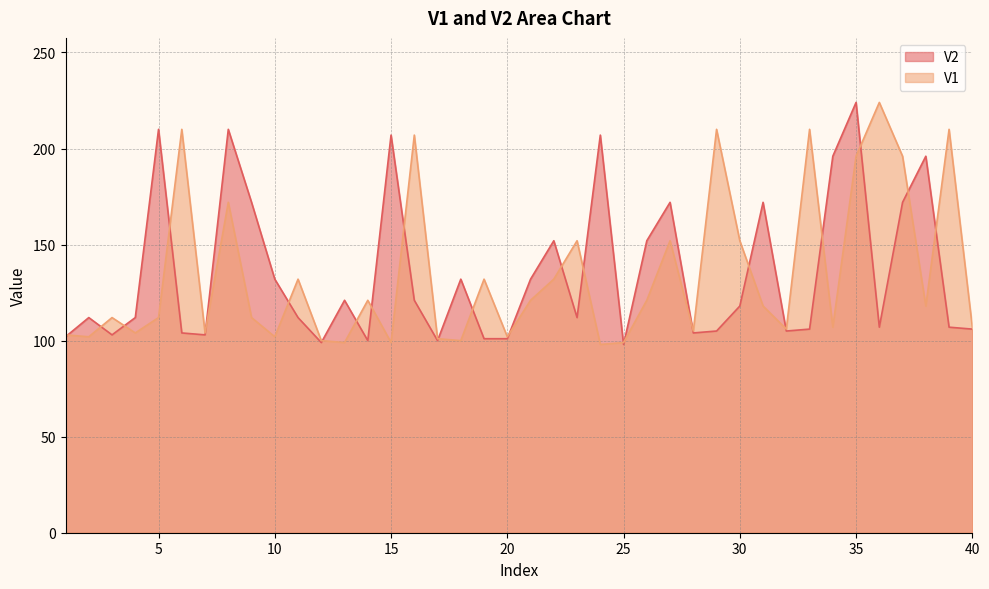

Is it true that V2 equals 107 at 36?

True